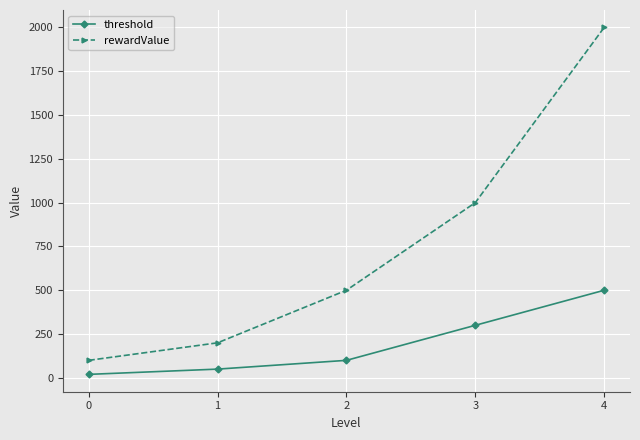

Reading left to right, extract all data points from this chart.

threshold: 0=20	1=50	2=100	3=300	4=500
rewardValue: 0=100	1=200	2=500	3=1000	4=2000